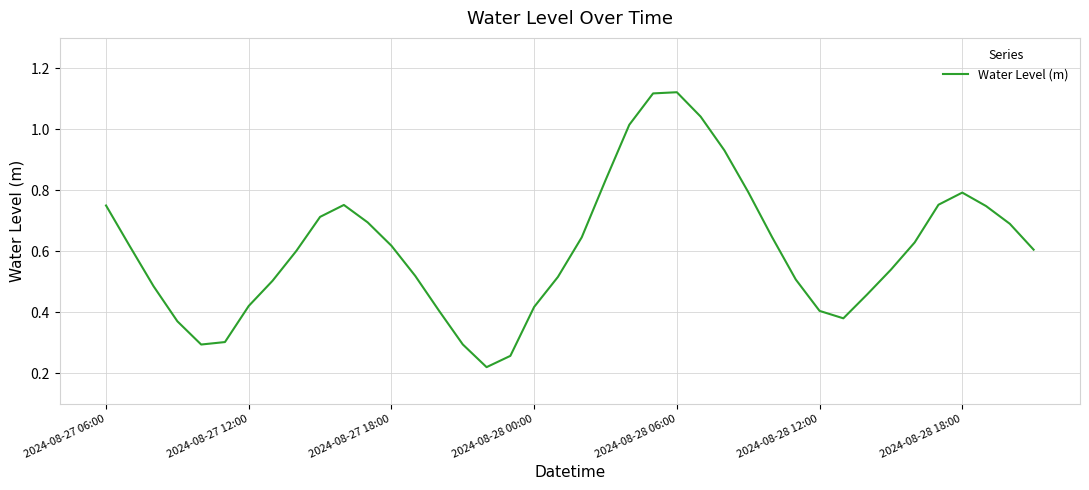

The value at 2024-08-27 12:00 is 0.7. True or false?

False